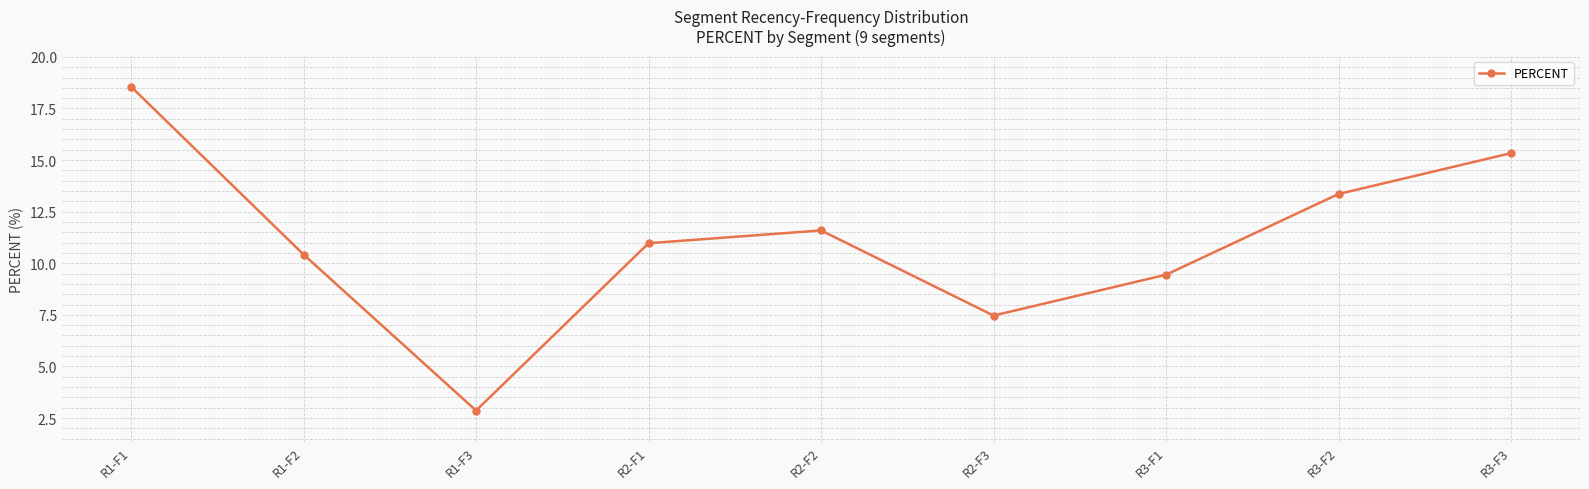

Reading right to left, extract all data points from this chart.

15.3	13.4	9.4	7.5	11.6	11.0	2.9	10.4	18.6